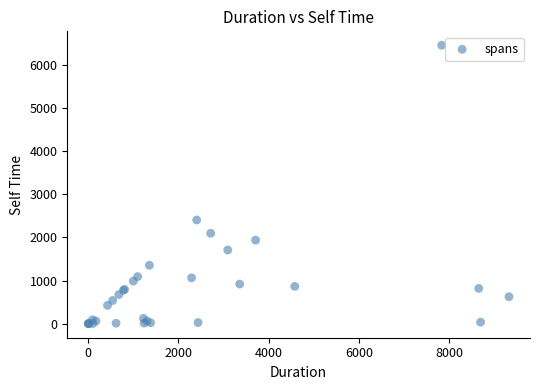

What Y value in the scatter plot is closest to 3225?

2405